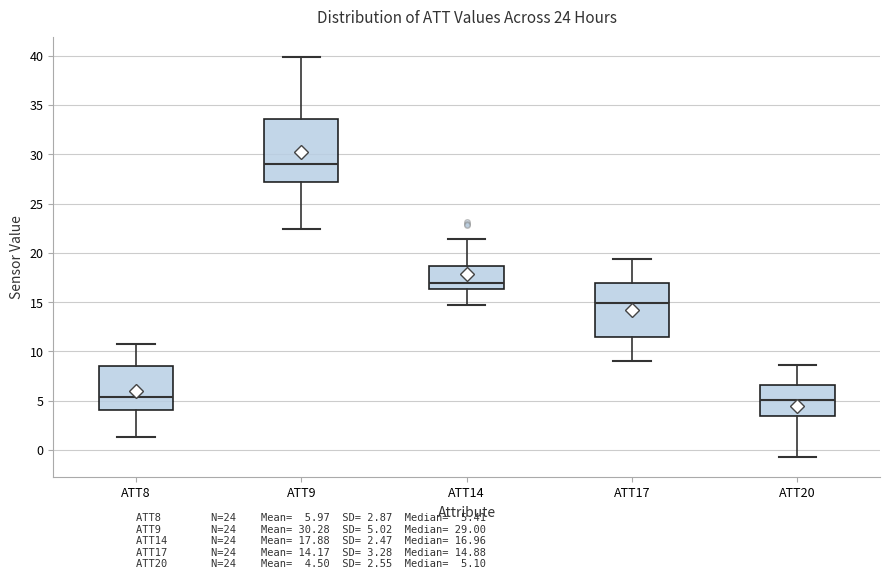

Comparing the boxes themselves (not the whiskers), which one is the tallest?

ATT9